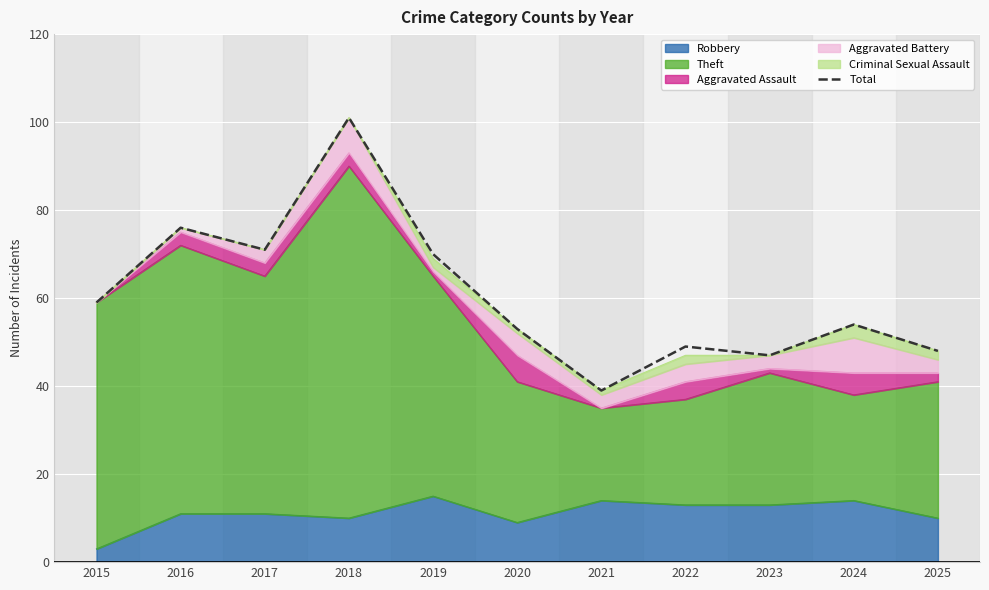

What is the sum of the values at 2021 and 2024?

93